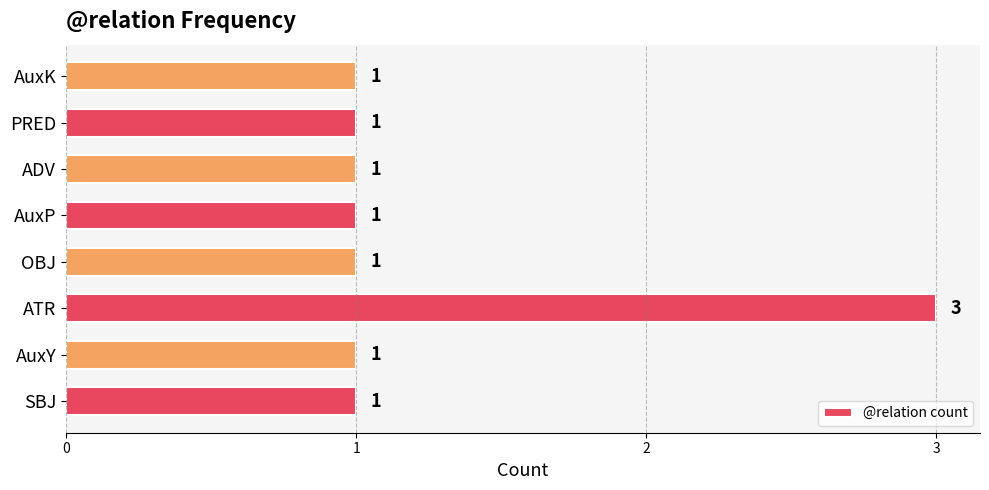

Which has a higher value, ATR or SBJ?

ATR